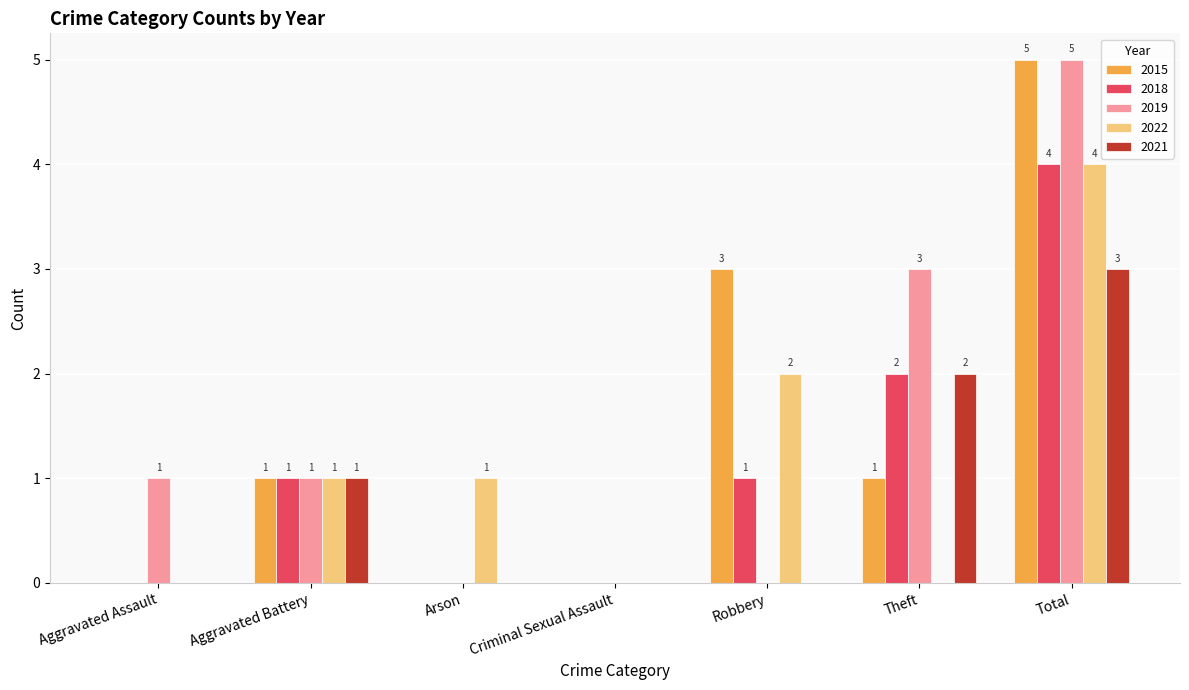

At which label does 2021 reach its peak?

Total